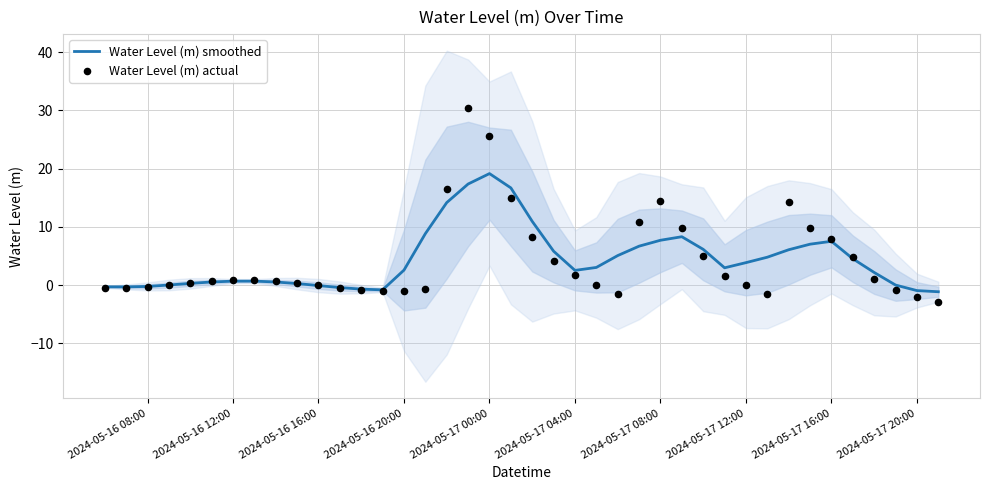

What are all the series names shown in the legend?

Water Level (m) smoothed, Water Level (m) actual